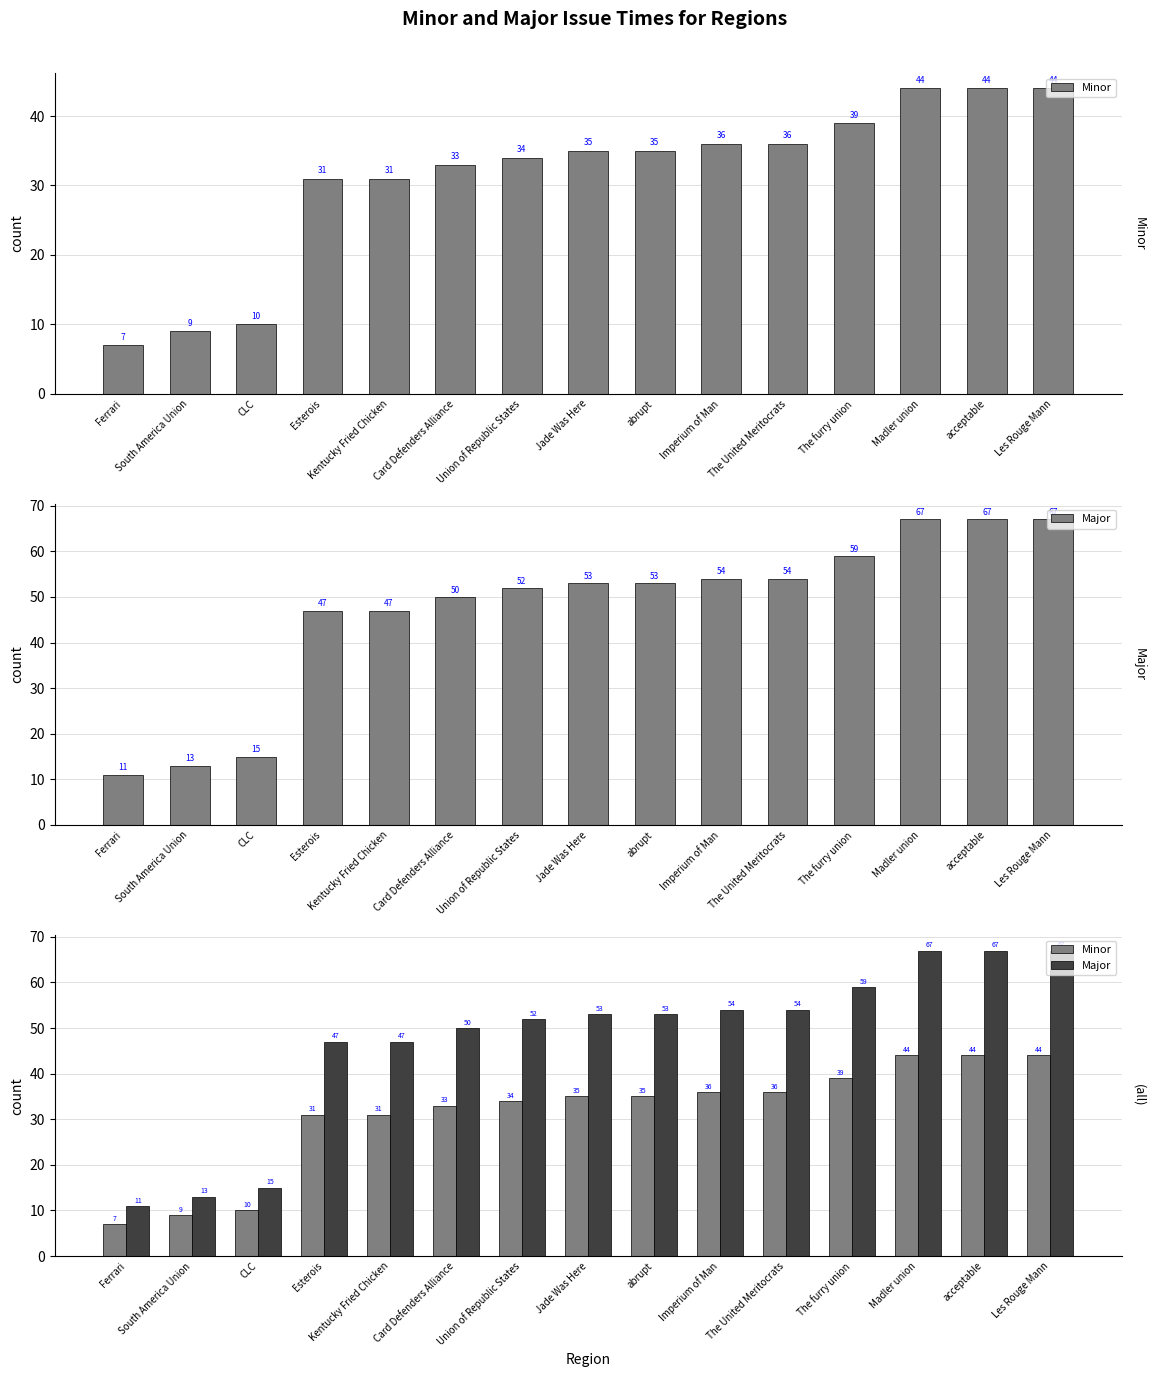

Reading right to left, list all the values displayed in this chart.

Minor: Les Rouge Mann=44	acceptable=44	Madler union=44	The furry union=39	The United Meritocrats=36	Imperium of Man=36	abrupt=35	Jade Was Here=35	Union of Republic States=34	Card Defenders Alliance=33	Kentucky Fried Chicken=31	Esterois=31	CLC=10	South America Union=9	Ferrari=7
Major: Les Rouge Mann=67	acceptable=67	Madler union=67	The furry union=59	The United Meritocrats=54	Imperium of Man=54	abrupt=53	Jade Was Here=53	Union of Republic States=52	Card Defenders Alliance=50	Kentucky Fried Chicken=47	Esterois=47	CLC=15	South America Union=13	Ferrari=11